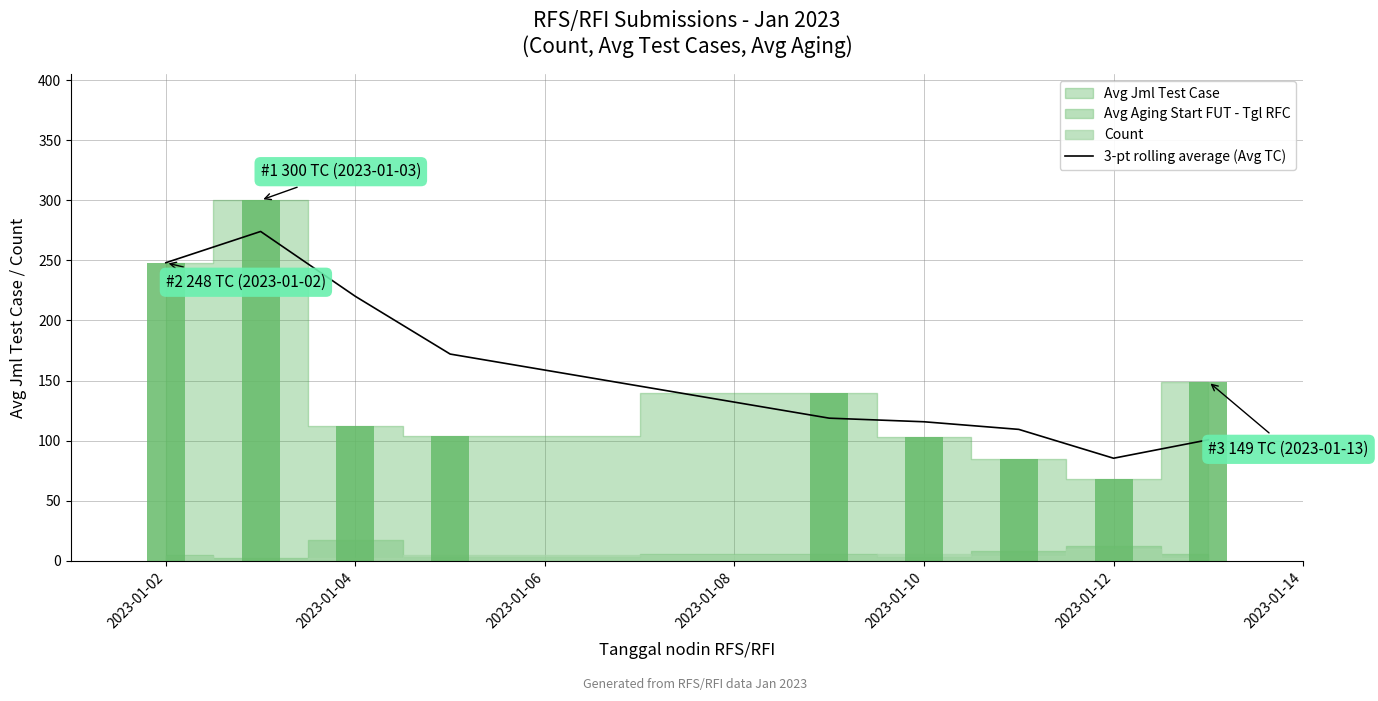

True or false: 3-pt rolling average (Avg TC) has a value of 122.4 at 2023-01-12.

False